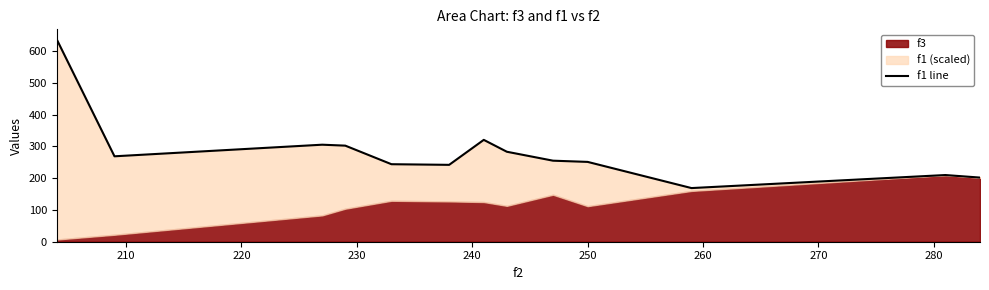

What is the maximum value shown in the chart?

637.0